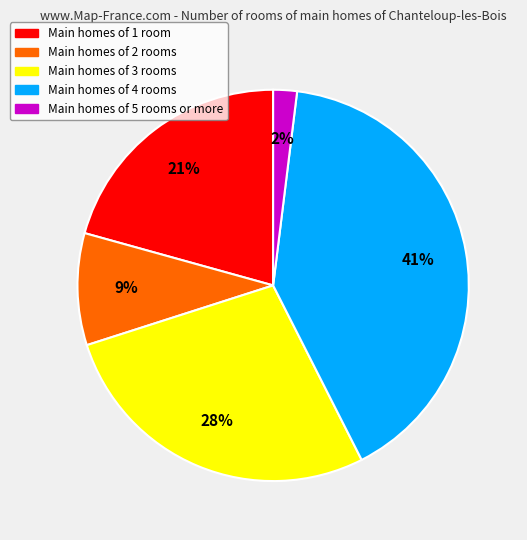

Does any single category account for the majority?

No